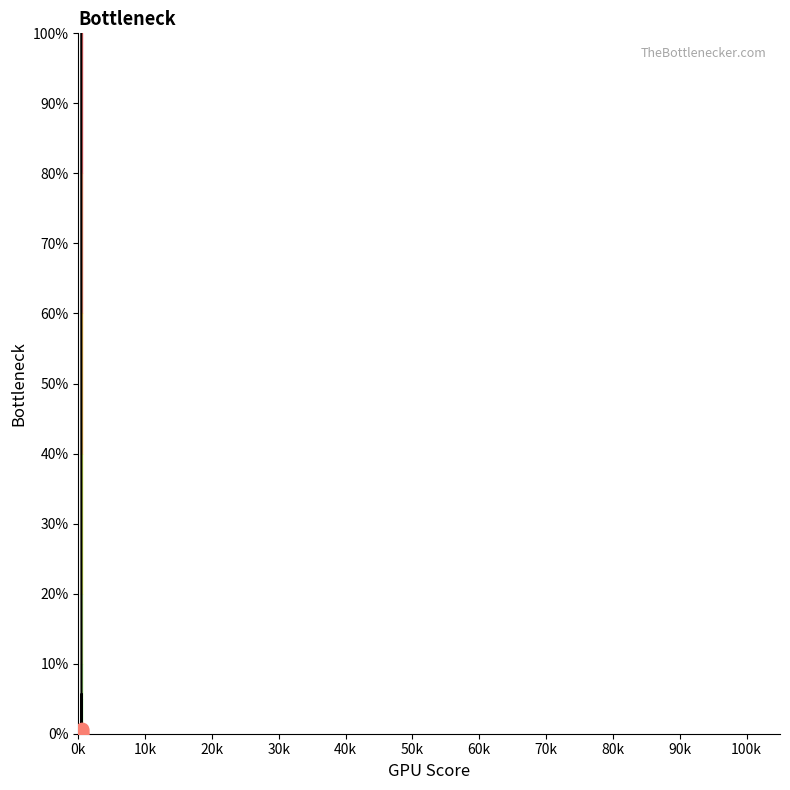

What is the greatest value displayed?

100.0